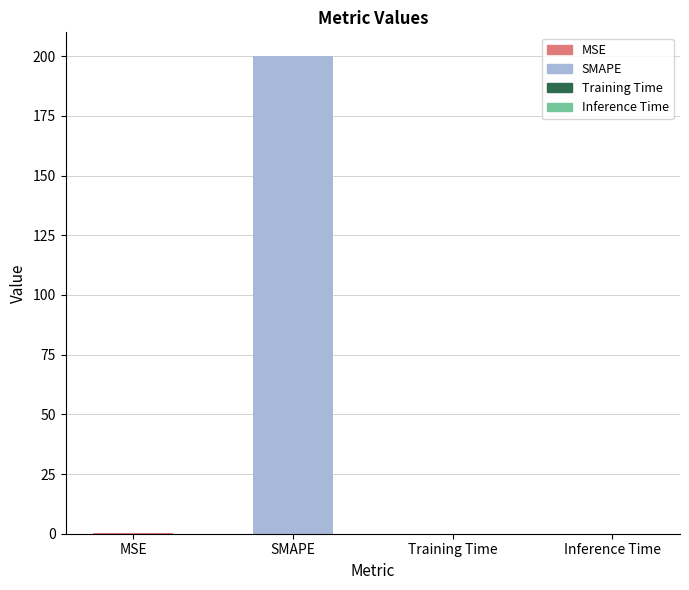

What is the maximum value shown in the chart?

200.0